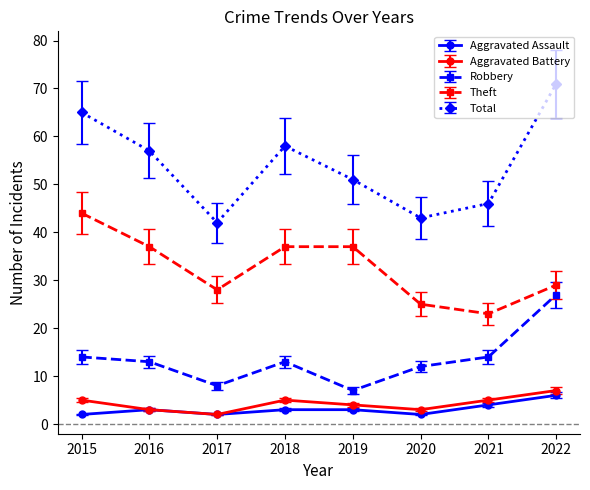

Read the Aggravated Battery value at 2019.

4